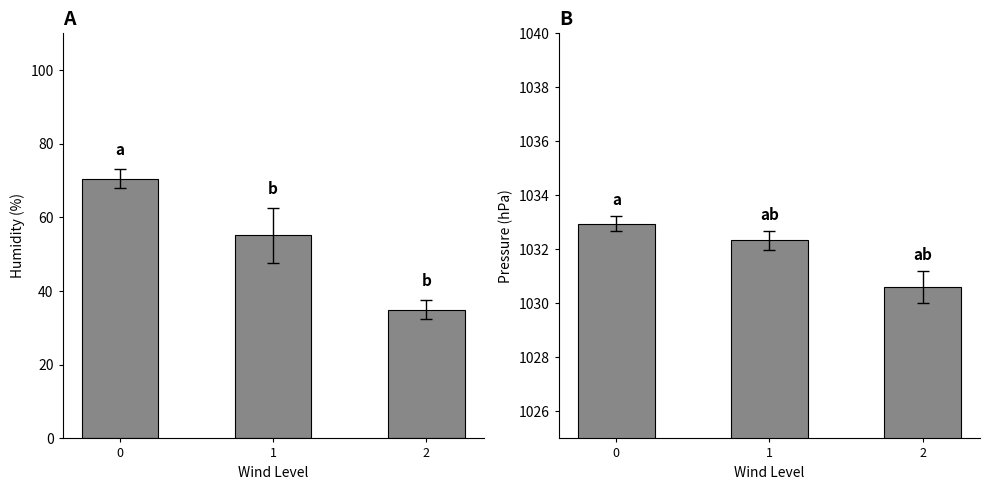

What value does the pressure series have at 1?

1032.3